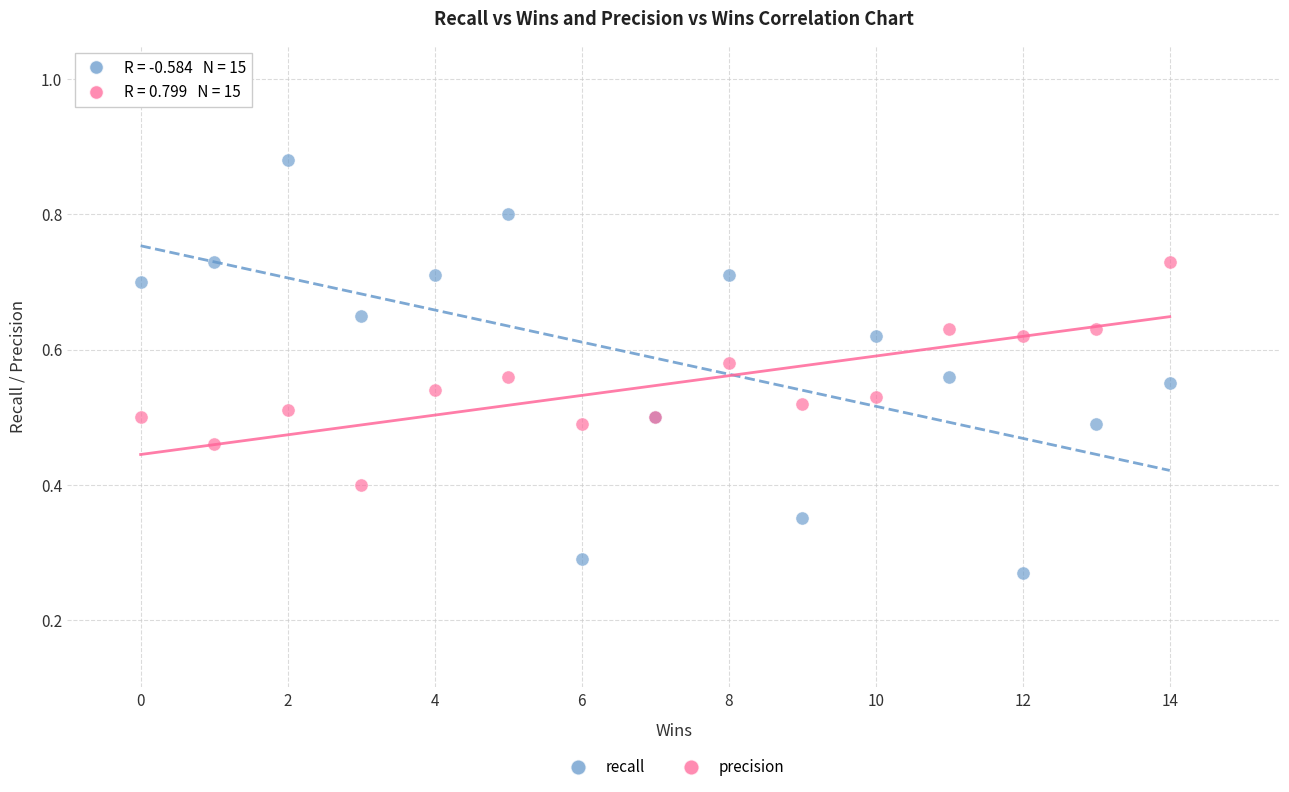

What is the X range (max minus min) for the scatter plot?

14.0